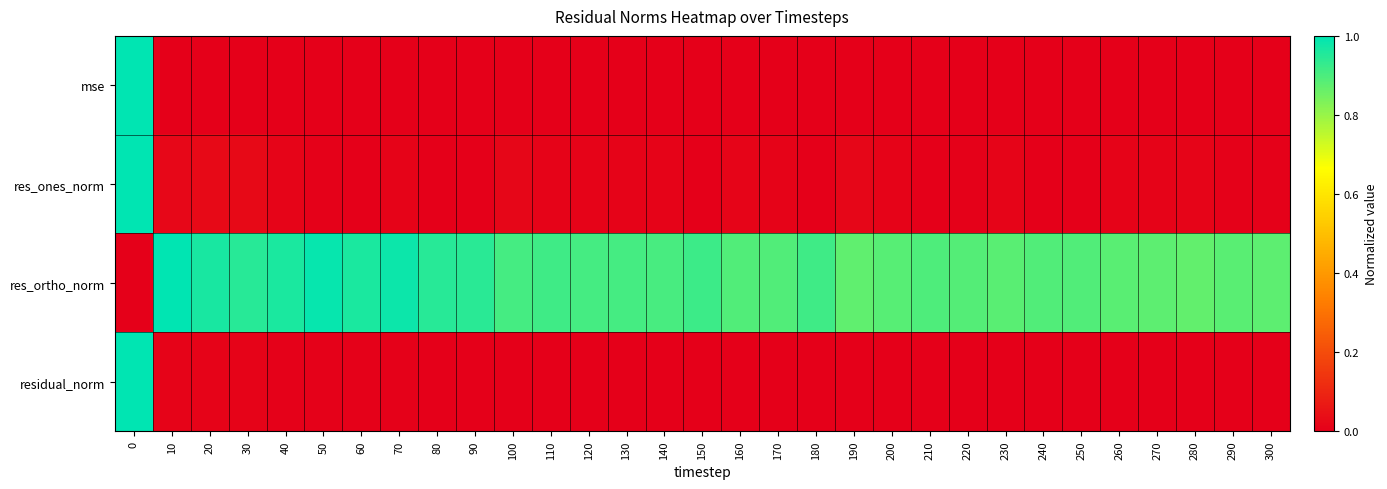

Reading left to right, list all the values displayed in this chart.

mse: 0=1.0	10=0.0	20=0.0	30=0.0	40=0.0	50=0.0	60=0.0	70=0.0	80=0.0	90=0.0	100=0.0	110=0.0	120=0.0	130=0.0	140=0.0	150=0.0	160=0.0	170=0.0	180=0.0	190=0.0	200=0.0	210=0.0	220=0.0	230=0.0	240=0.0	250=0.0	260=0.0	270=0.0	280=0.0	290=0.0	300=0.0
res_ones_norm: 0=1.0	10=0.0	20=0.0	30=0.0	40=0.0	50=0.0	60=0.0	70=0.0	80=0.0	90=0.0	100=0.0	110=0.0	120=0.0	130=0.0	140=0.0	150=0.0	160=0.0	170=0.0	180=0.0	190=0.0	200=0.0	210=0.0	220=0.0	230=0.0	240=0.0	250=0.0	260=0.0	270=0.0	280=0.0	290=0.0	300=0.0
res_ortho_norm: 0=0.0	10=1.0	20=1.0	30=0.9	40=1.0	50=1.0	60=1.0	70=1.0	80=0.9	90=0.9	100=0.9	110=0.9	120=0.9	130=0.9	140=0.9	150=0.9	160=0.9	170=0.9	180=0.9	190=0.9	200=0.9	210=0.9	220=0.9	230=0.9	240=0.9	250=0.9	260=0.9	270=0.9	280=0.9	290=0.9	300=0.9
residual_norm: 0=1.0	10=0.0	20=0.0	30=0.0	40=0.0	50=0.0	60=0.0	70=0.0	80=0.0	90=0.0	100=0.0	110=0.0	120=0.0	130=0.0	140=0.0	150=0.0	160=0.0	170=0.0	180=0.0	190=0.0	200=0.0	210=0.0	220=0.0	230=0.0	240=0.0	250=0.0	260=0.0	270=0.0	280=0.0	290=0.0	300=0.0